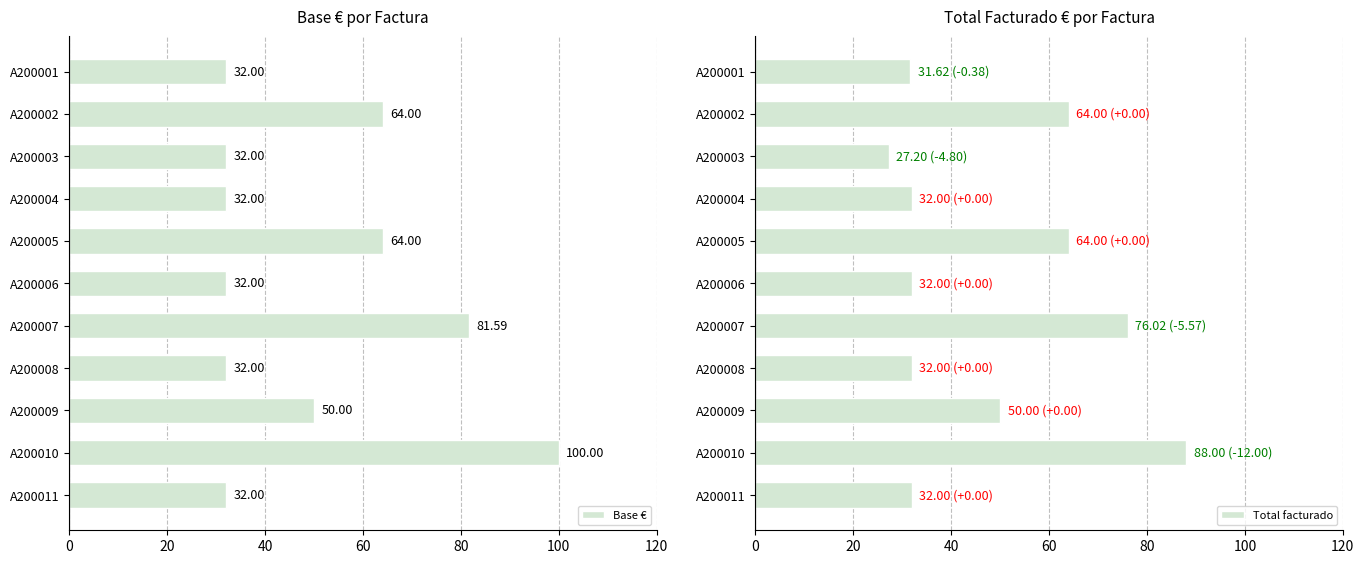

What is the difference between the maximum and minimum values in the Base € series?

68.0